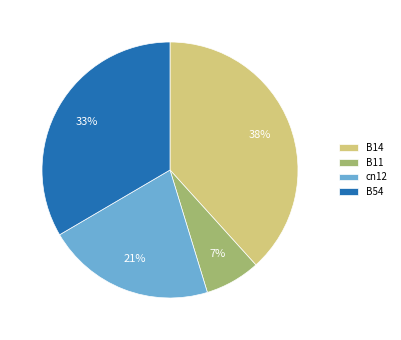

To the nearest percent, what is the difference between the B54 and cn12 slice percentages?

12%